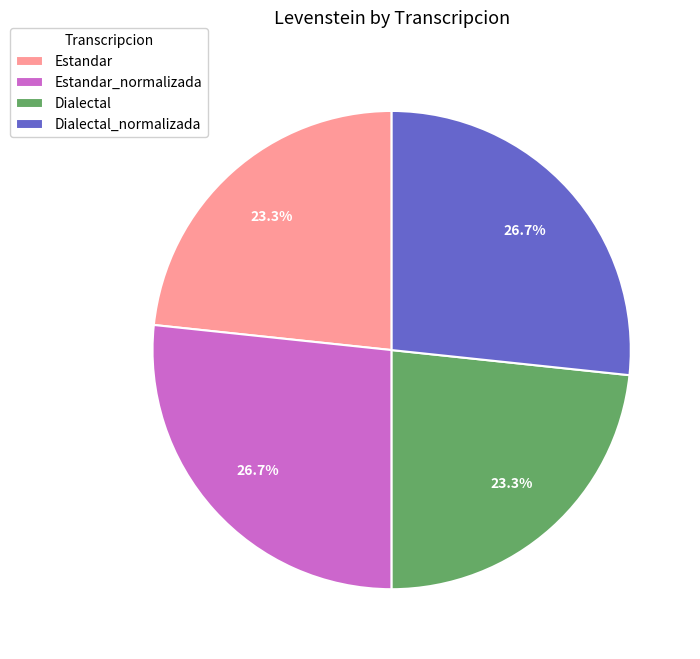

To the nearest percent, what is the combined percentage of Estandar_normalizada and Estandar?

50%